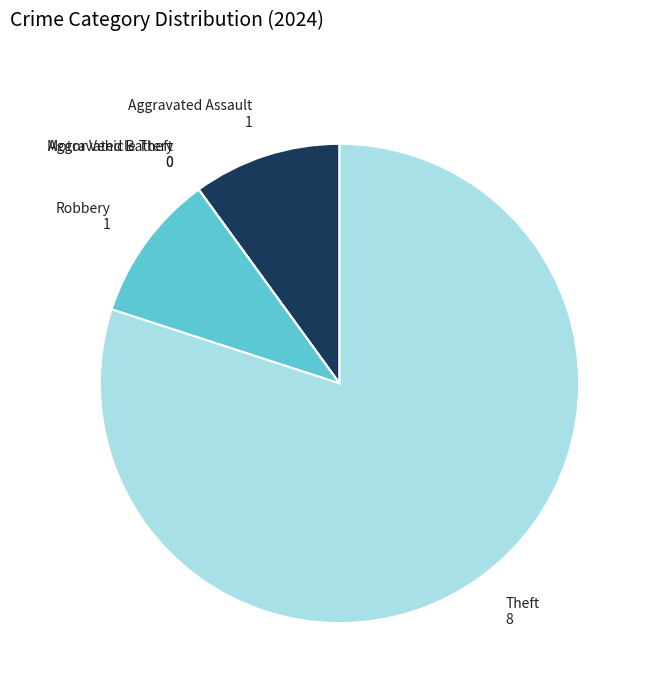

Between Aggravated Assault 1 and Theft 8, which is larger?

Theft 8